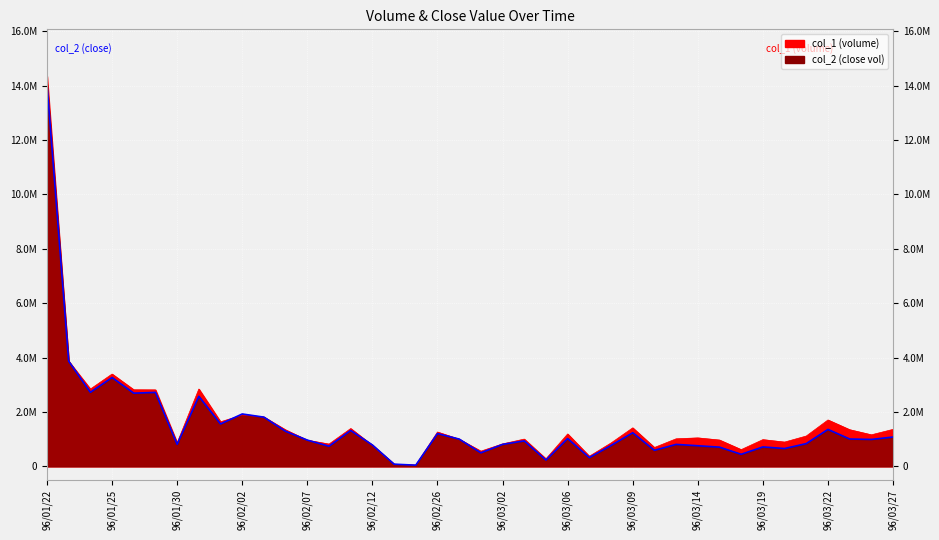

What is the average value of the col_1 series?

1653175